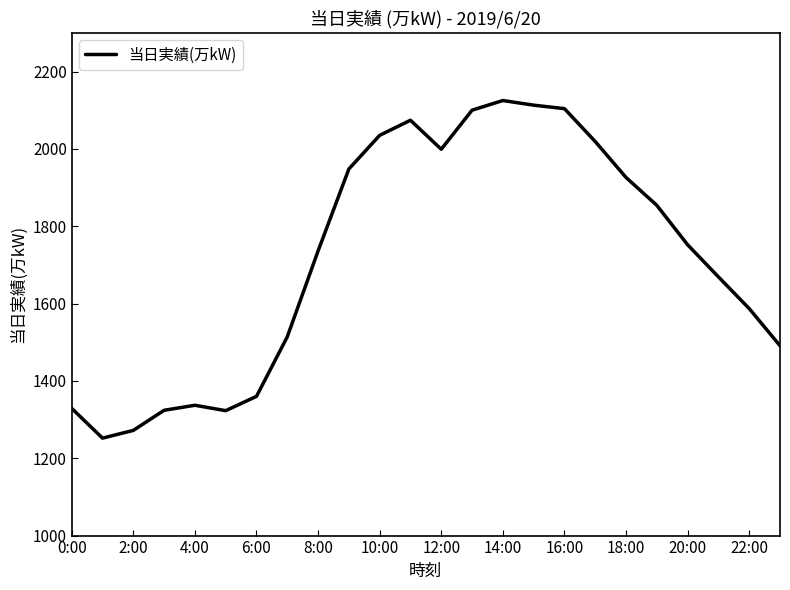

What is the smallest value displayed?

1252